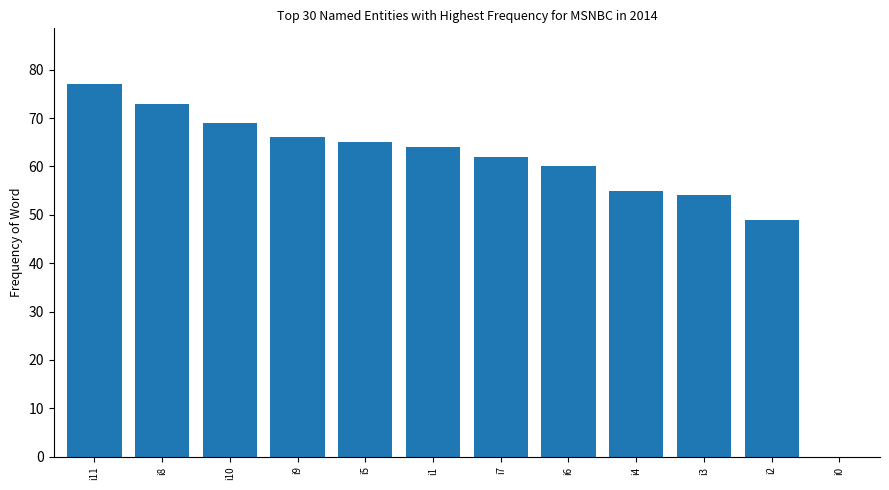

How many categories are shown in the chart?

12